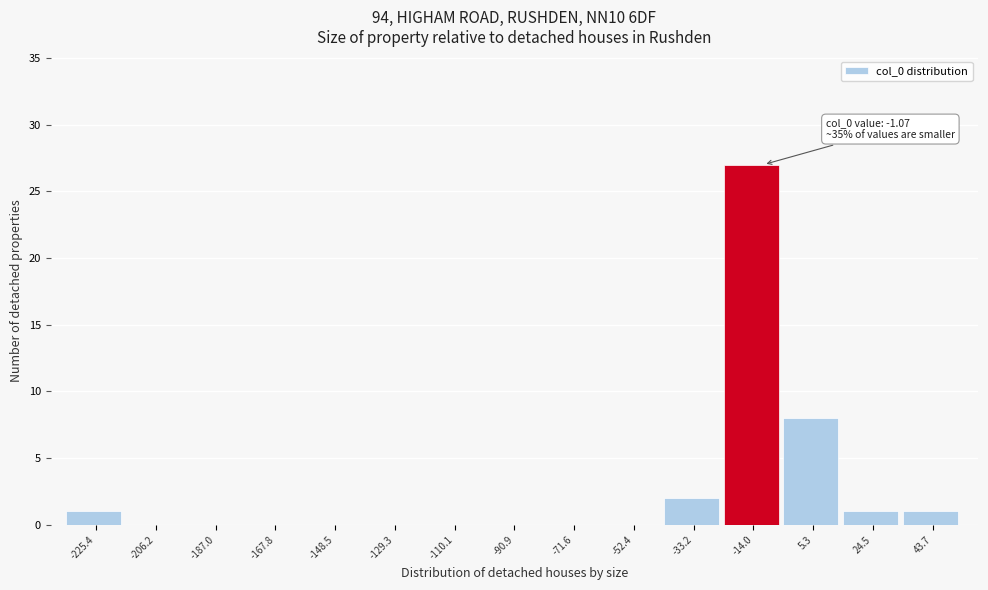

Reading left to right, list all the values displayed in this chart.

-225.4=1	-206.2=0	-187.0=0	-167.8=0	-148.5=0	-129.3=0	-110.1=0	-90.9=0	-71.6=0	-52.4=0	-33.2=2	-14.0=27	5.3=8	24.5=1	43.7=1